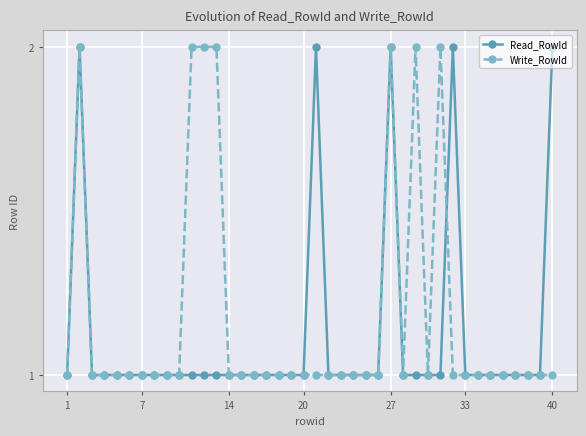

What is the value of the Read_RowId point at the 31st from the left?

1